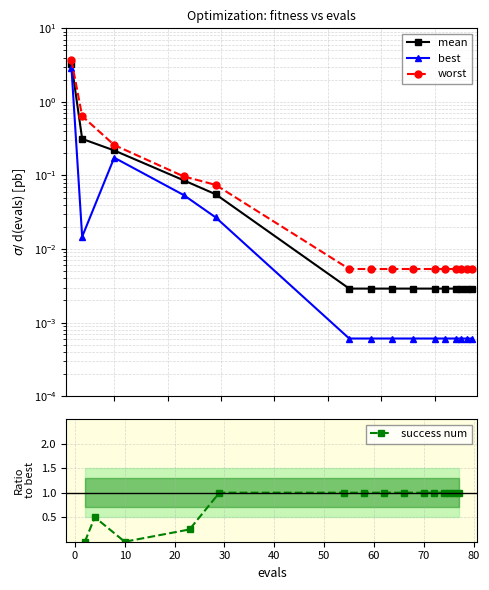

What is the highest value of the success num series?

1.0